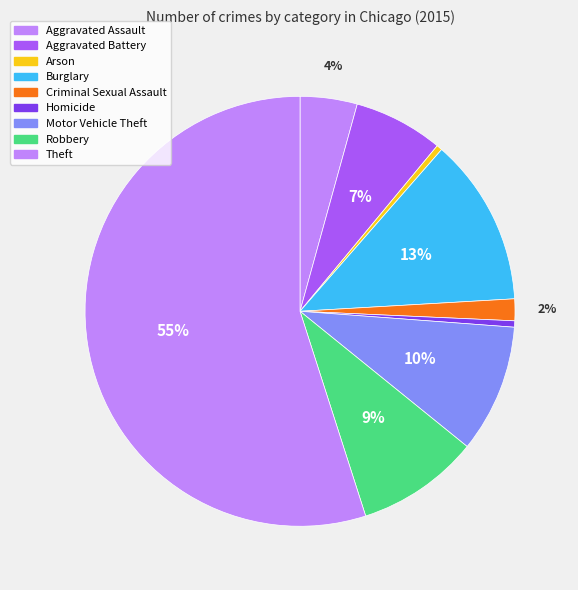

How many slices are in this pie chart?

9